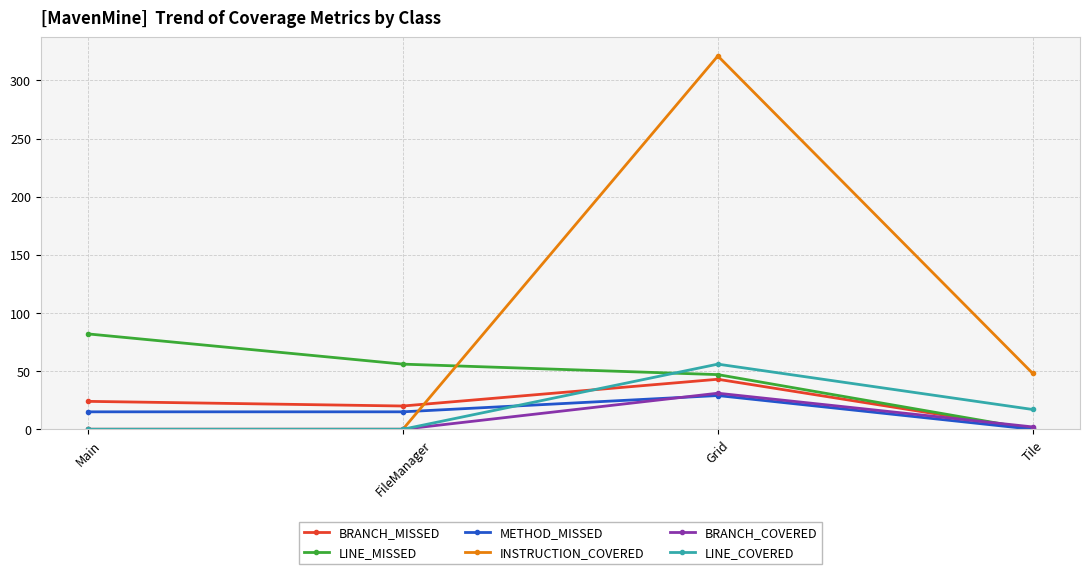

Between Main and FileManager, which series saw the biggest shift?

LINE_MISSED